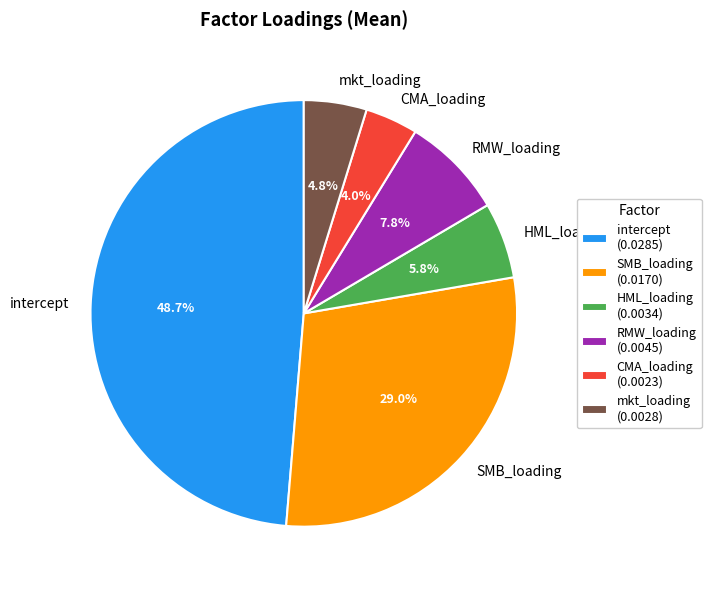

Do RMW_loading and CMA_loading together represent more than half of the pie?

No